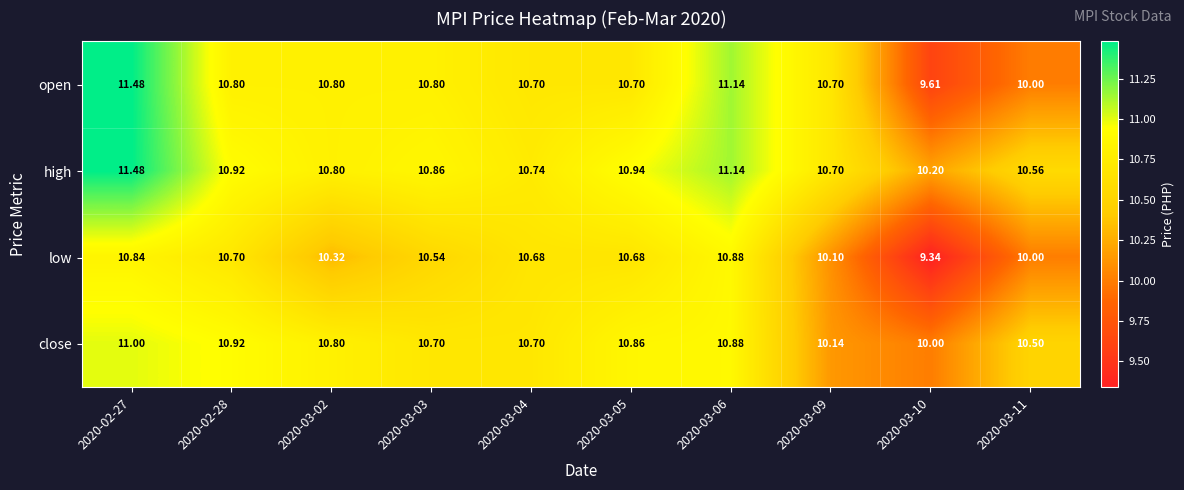

Which series has the largest total across all categories?

high